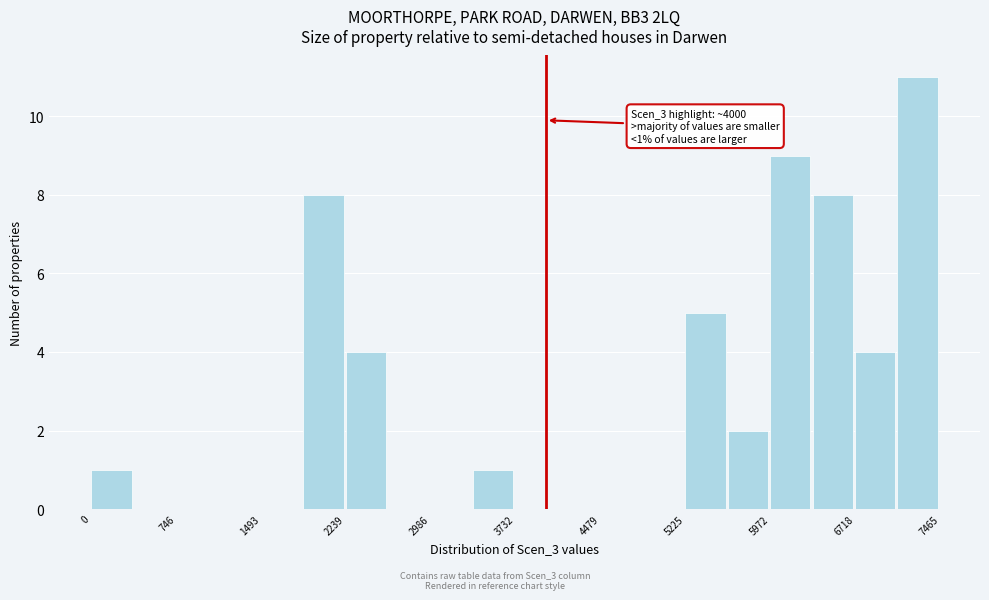

Around what value on the x-axis is the tallest bar? Give the approximate position of its centre, as read against the axis.

7300